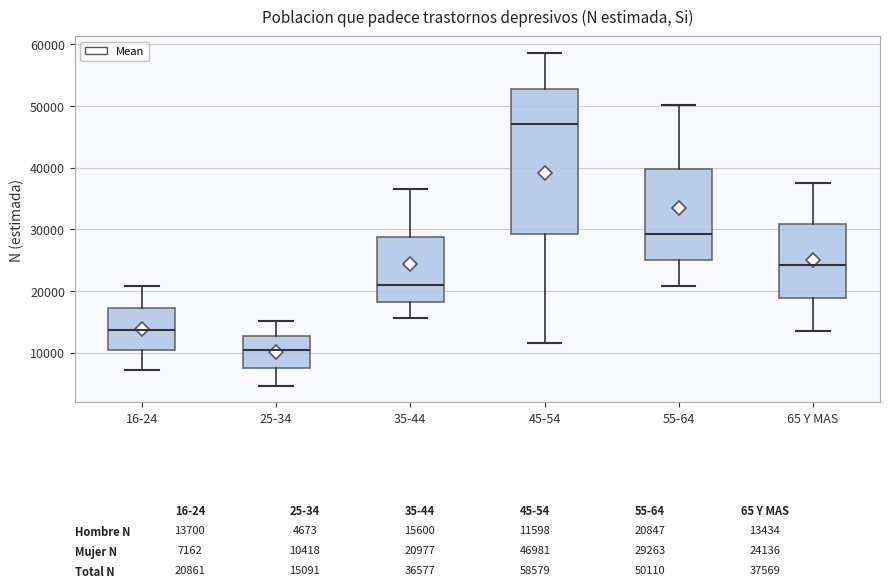

Which box's median line is the highest?

45-54